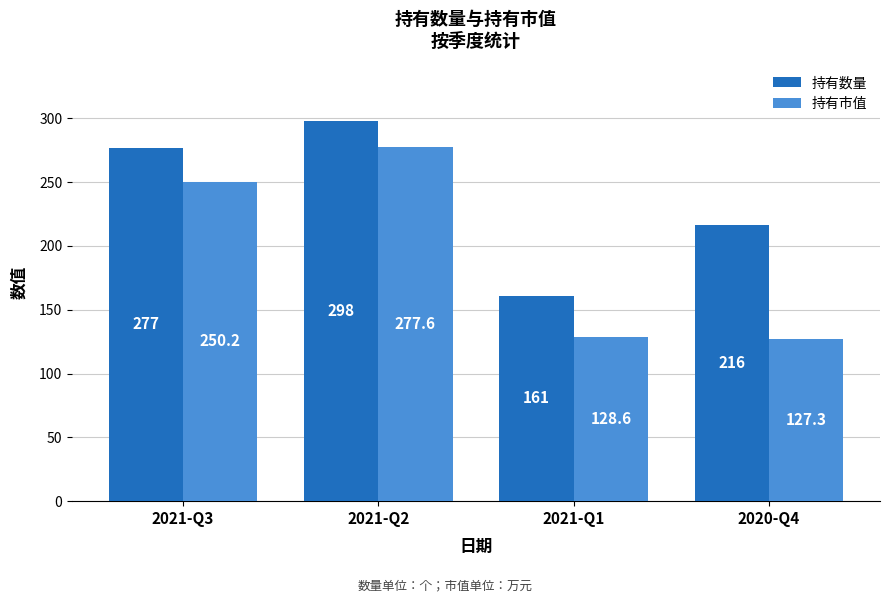

Which category has the highest value in the 持有市值 series?

2021-Q2